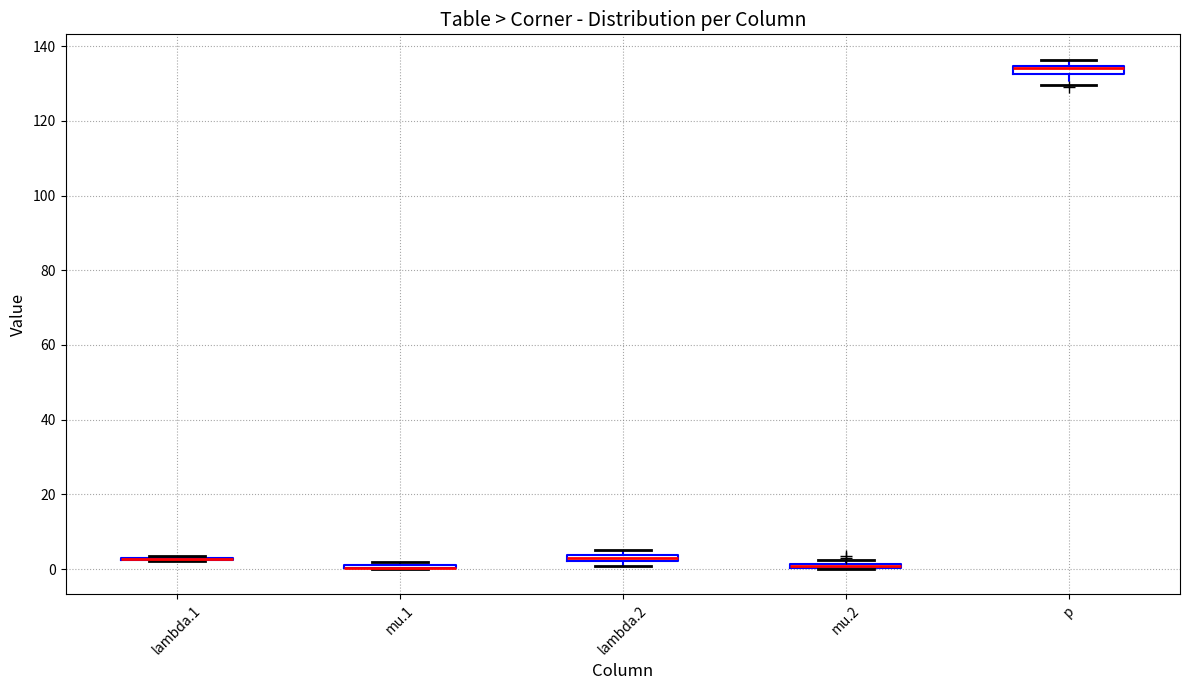

Where is the upper edge of the box for p on the y-axis? The values are not printed on the chart, so give them approximately, as read against the axis.

134